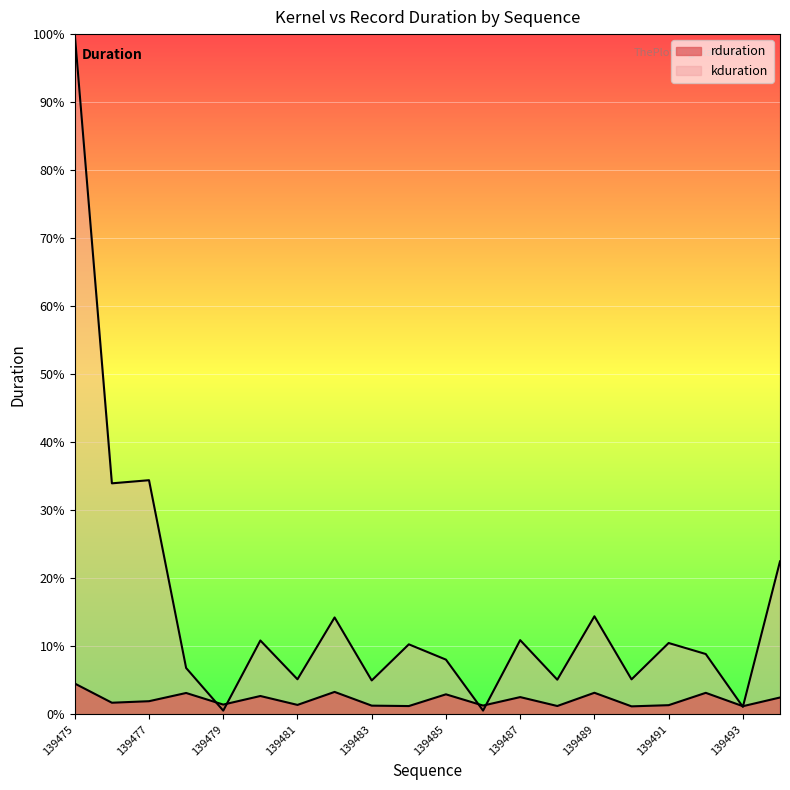

What is the difference between the second highest and second lowest values in the rduration series?

2.1